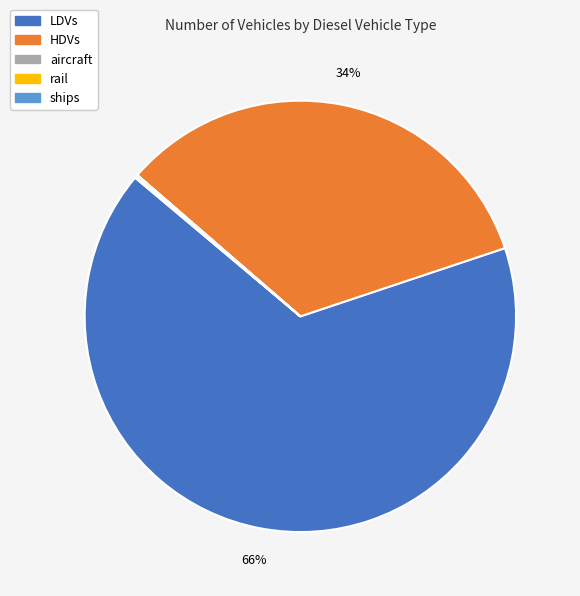

What percentage is the HDVs slice, to the nearest percent?

34%